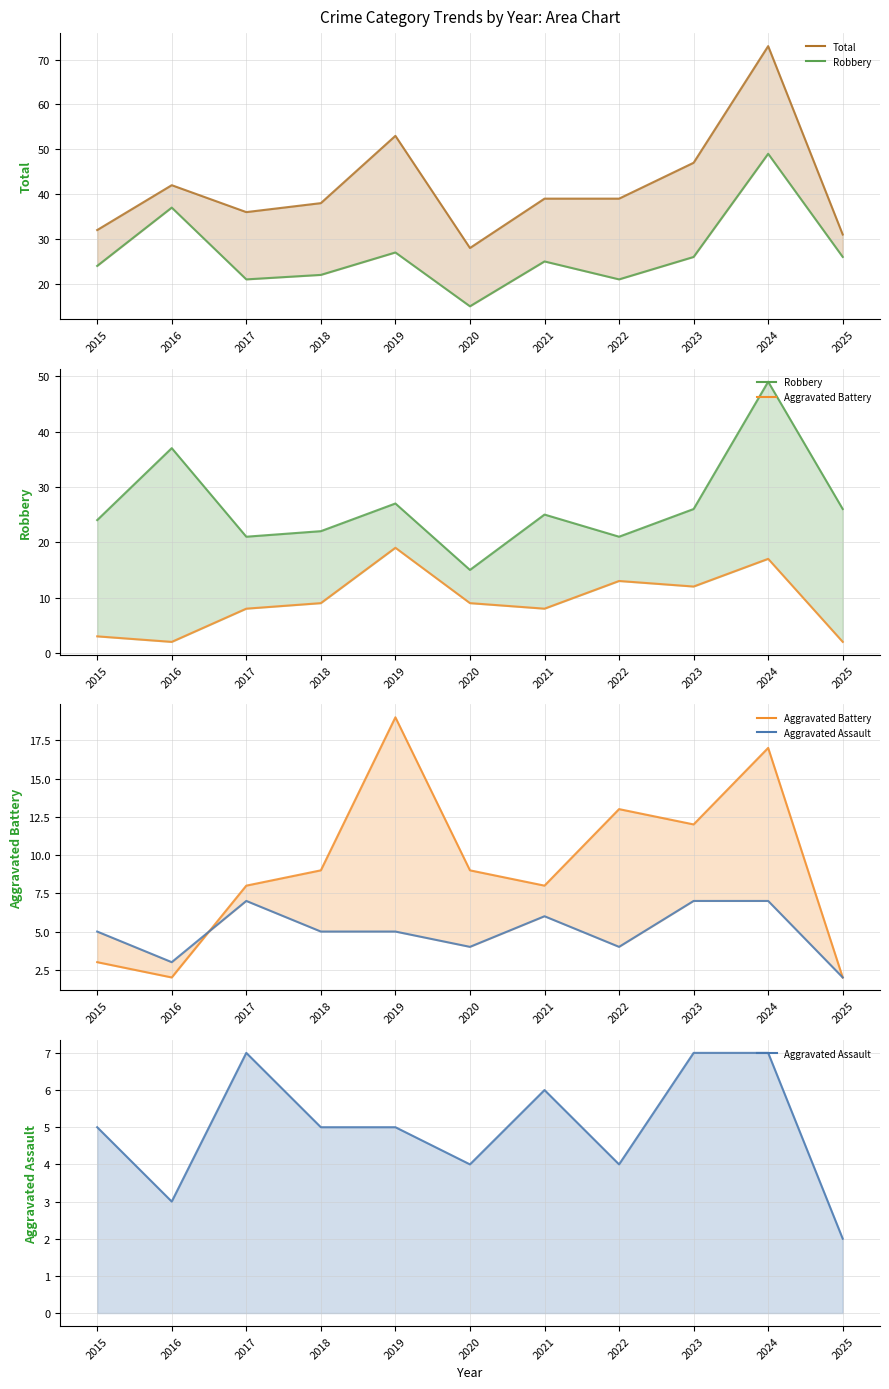

What is the minimum value for Aggravated Assault (line)?

2